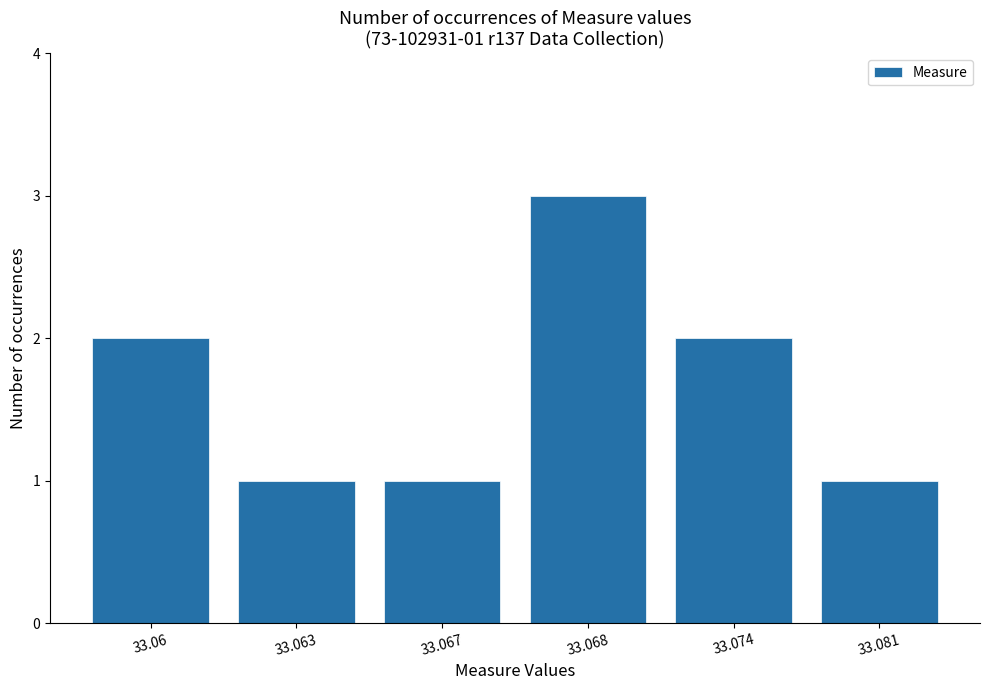

The chart shows a value of 1 at 33.081. True or false?

True